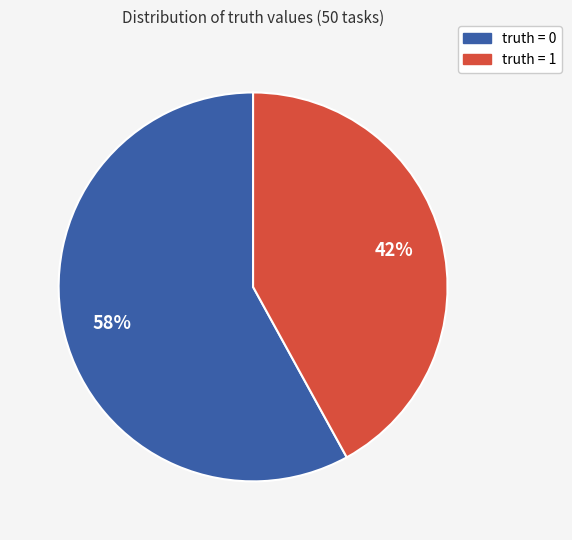

Rank the categories by value from highest to lowest.

truth = 0, truth = 1